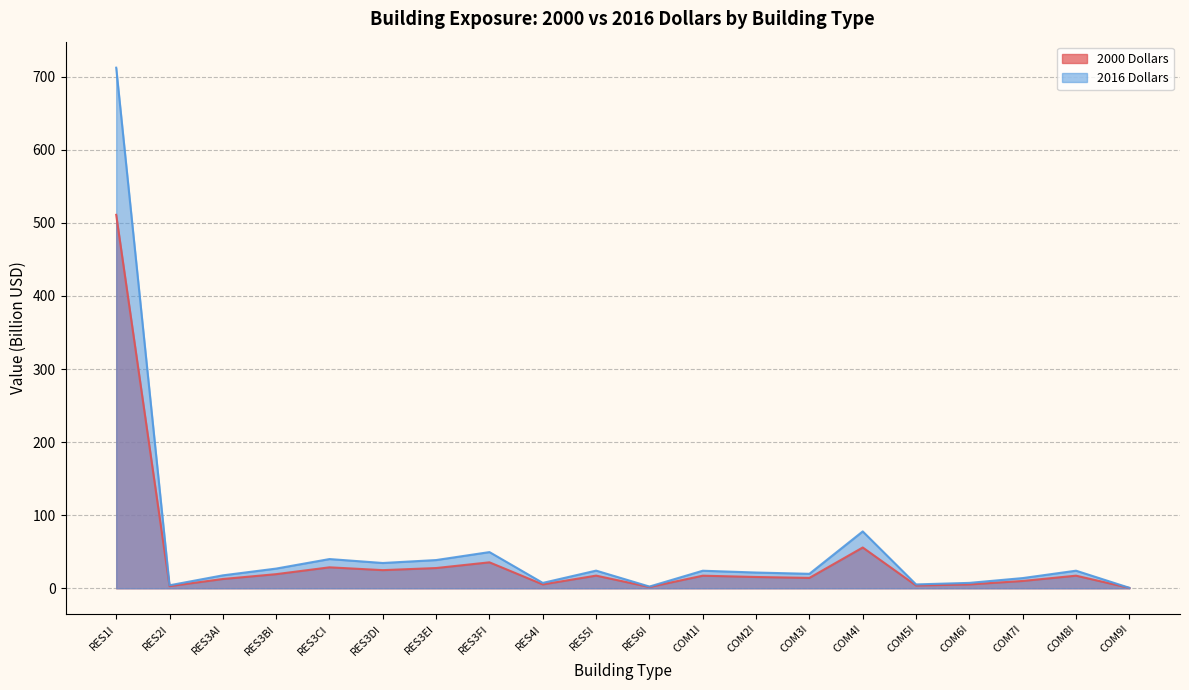

True or false: 2016 Dollars has a value of 322.9 at RES1I.

False